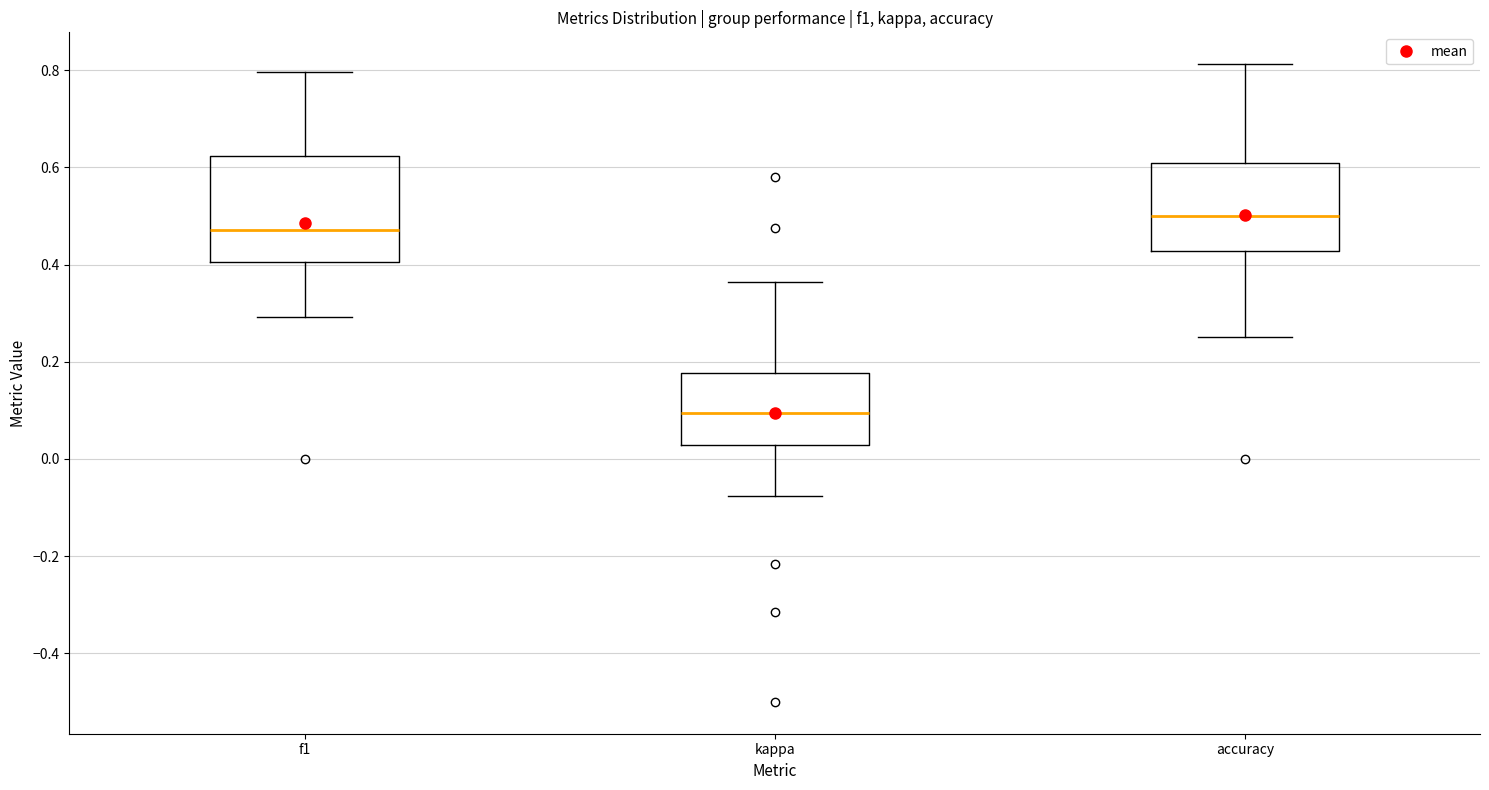

Reading left to right, transcribe this box plot: for each box, give where its median line is, the range the box spans, and where its two whiskers end, as read against the y-axis. The values are not printed on the chart, so give them approximately, as read against the axis.

f1: median 0.48, box 0.40 to 0.62, whiskers 0.30 to 0.80
kappa: median 0.10, box 0.02 to 0.18, whiskers -0.08 to 0.36
accuracy: median 0.50, box 0.42 to 0.60, whiskers 0.26 to 0.82